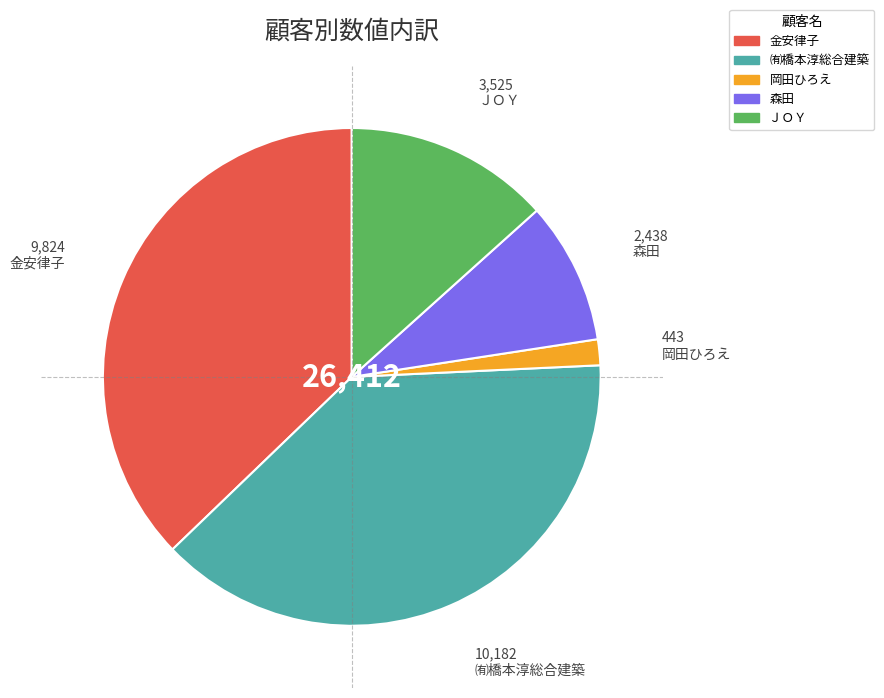

Combined, do 岡田ひろえ and ㈲橋本淳総合建築 account for over 50%?

No